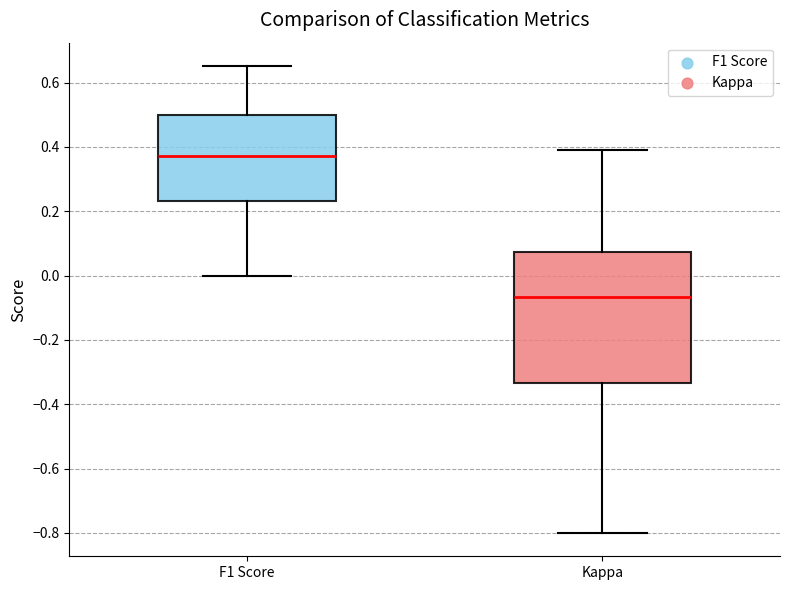

Which box's median line is the lowest?

Kappa